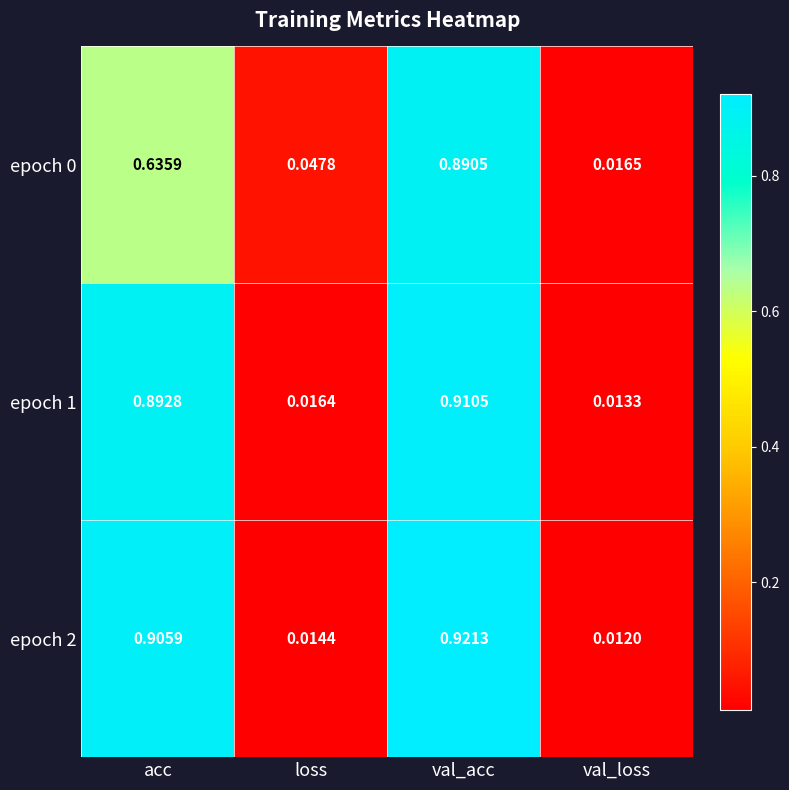

At which label does epoch 2 reach its peak?

val_acc